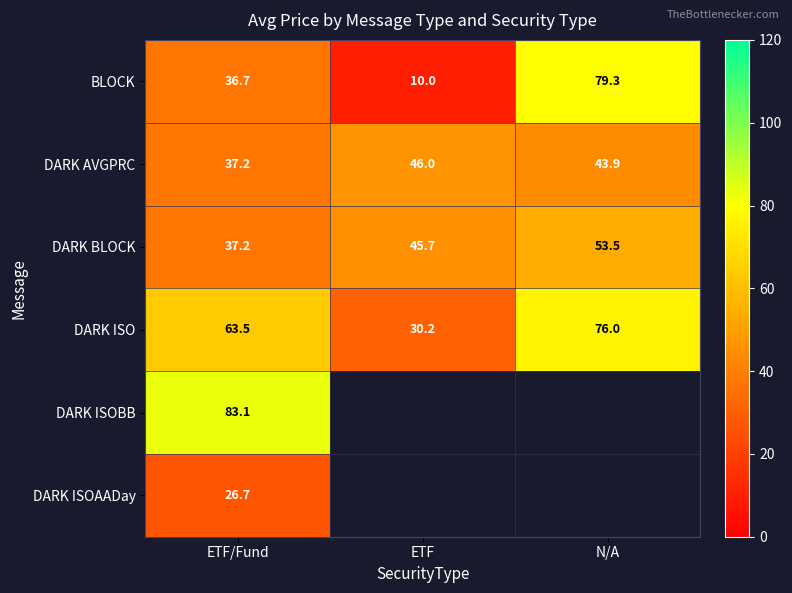

List the labels in order of DARK BLOCK value, largest first.

N/A, ETF, ETF/Fund